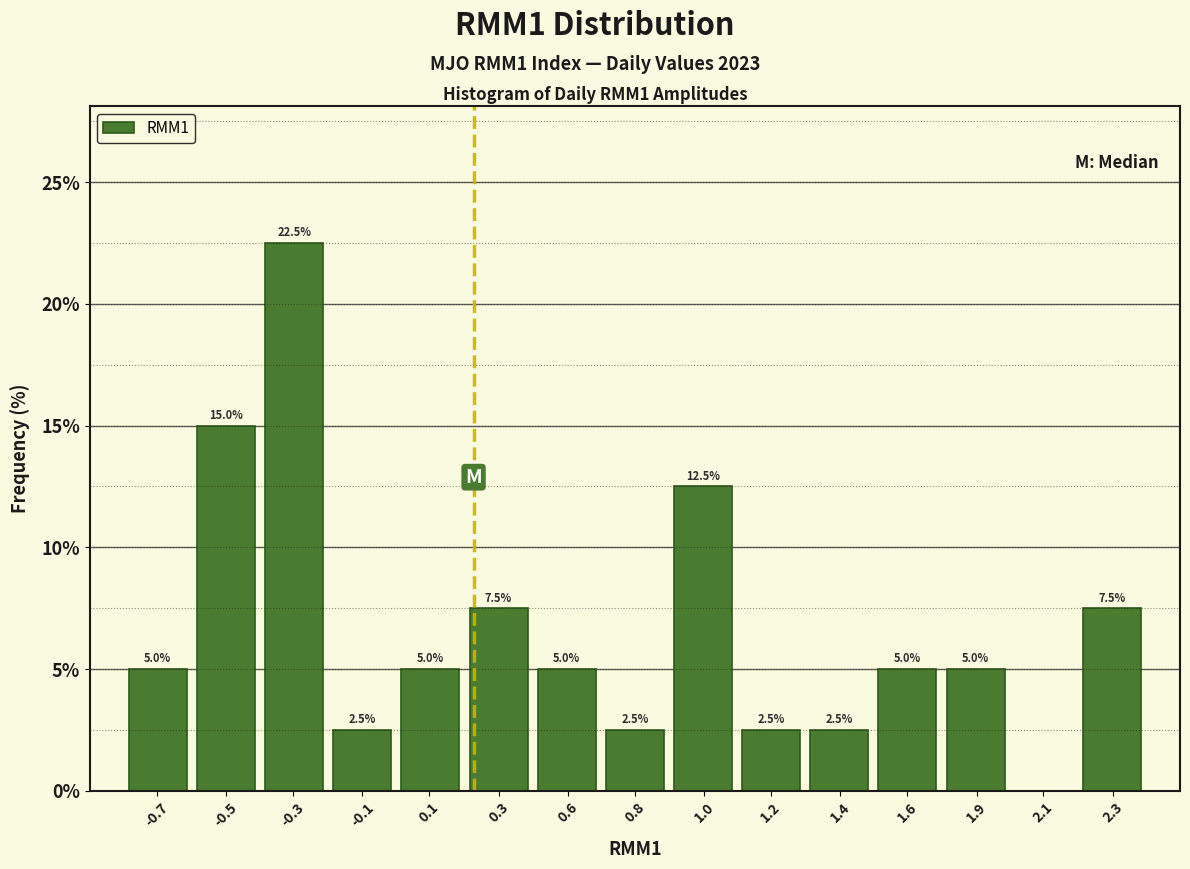

Reading left to right, transcribe all the data shown in this chart.

-0.7=5.0	-0.5=15.0	-0.3=22.5	-0.1=2.5	0.1=5.0	0.3=7.5	0.6=5.0	0.8=2.5	1.0=12.5	1.2=2.5	1.4=2.5	1.6=5.0	1.9=5.0	2.1=0.0	2.3=7.5